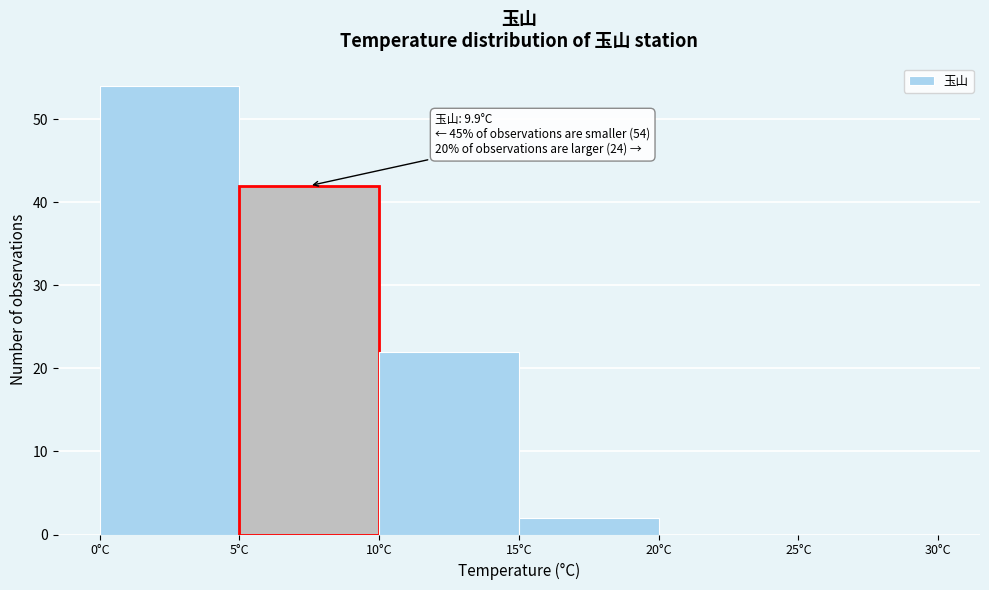

Which range on the x-axis has the tallest bar?

0 to 5